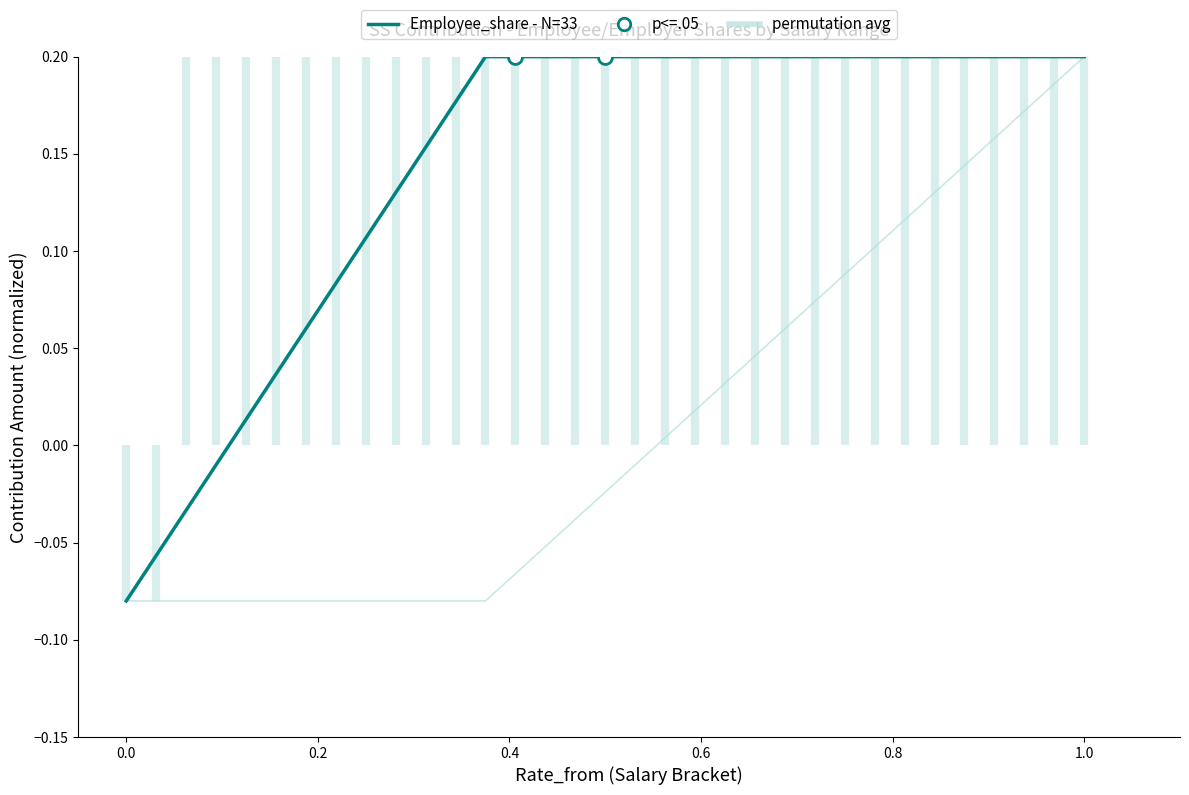

How many lines are shown in the chart?

2